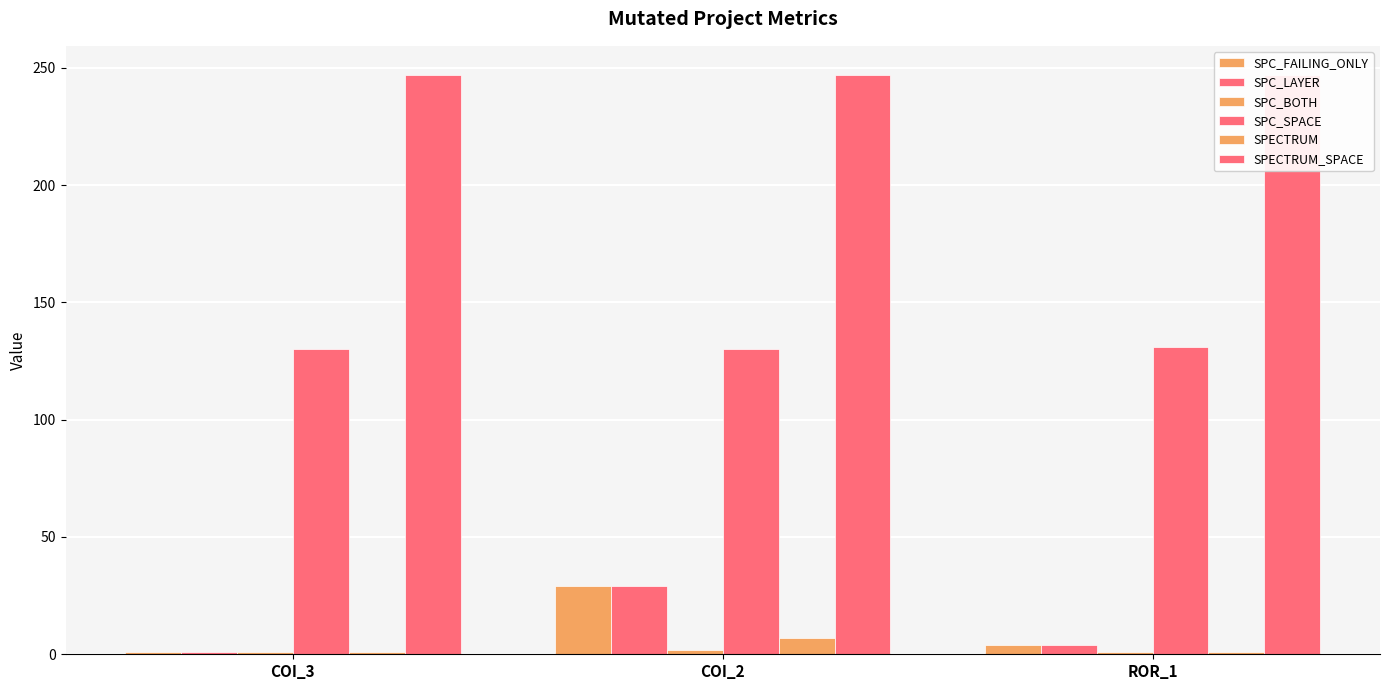

How many groups of bars are there?

3